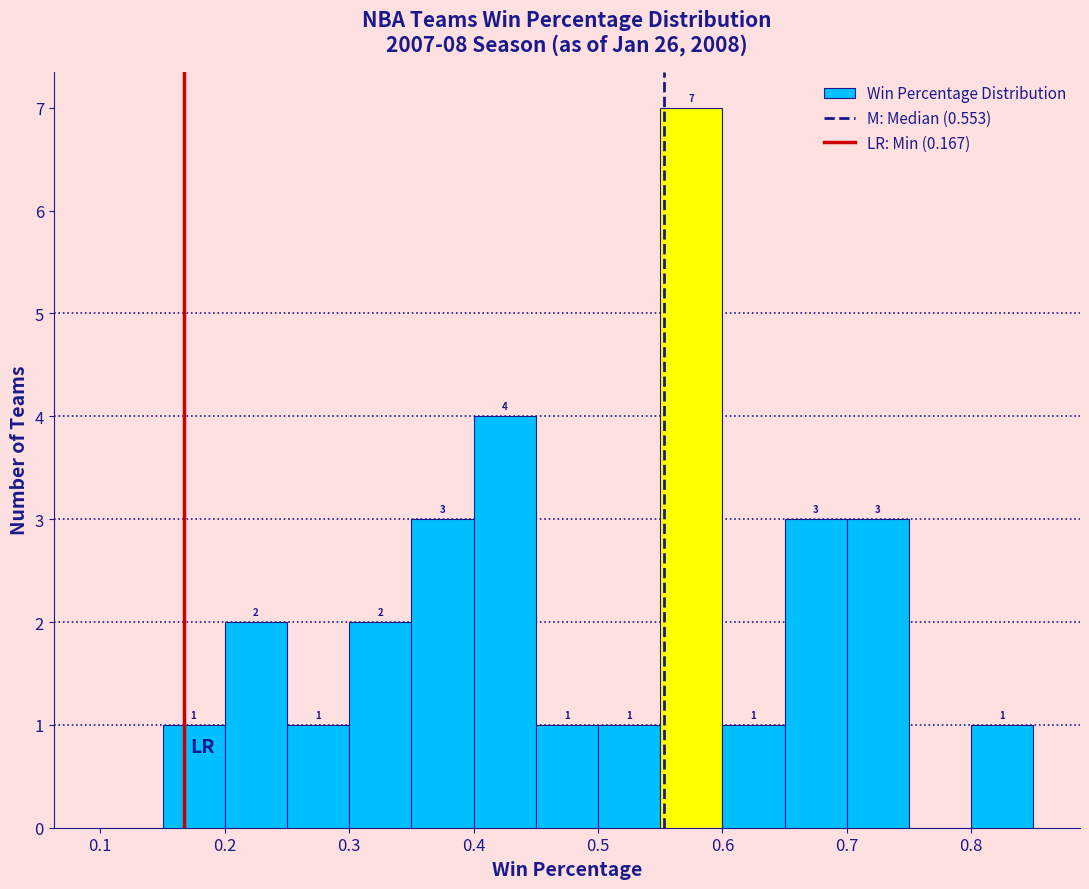

Over which range of the x-axis is the bar tallest?

0.55 to 0.60